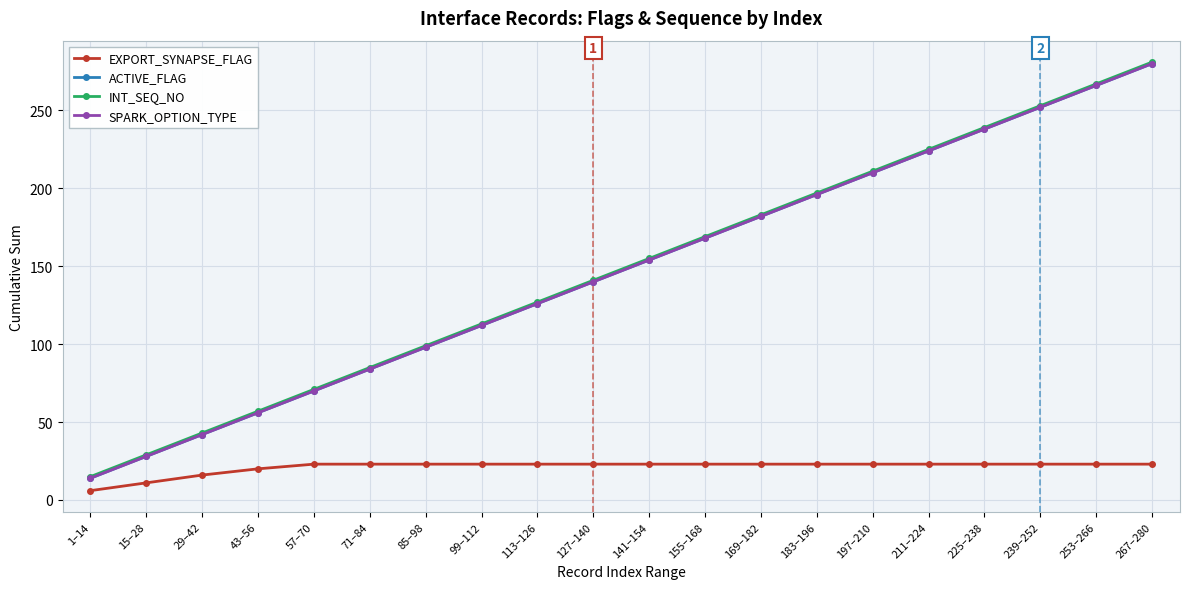

Does the chart display data point markers on the line(s)?

Yes